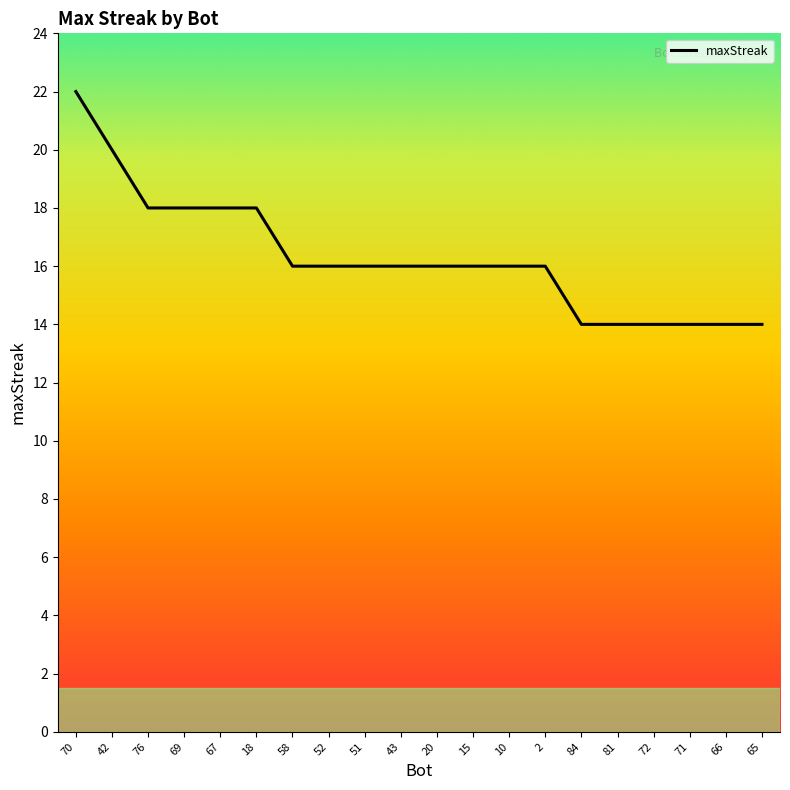

What position from the left is 42?

2